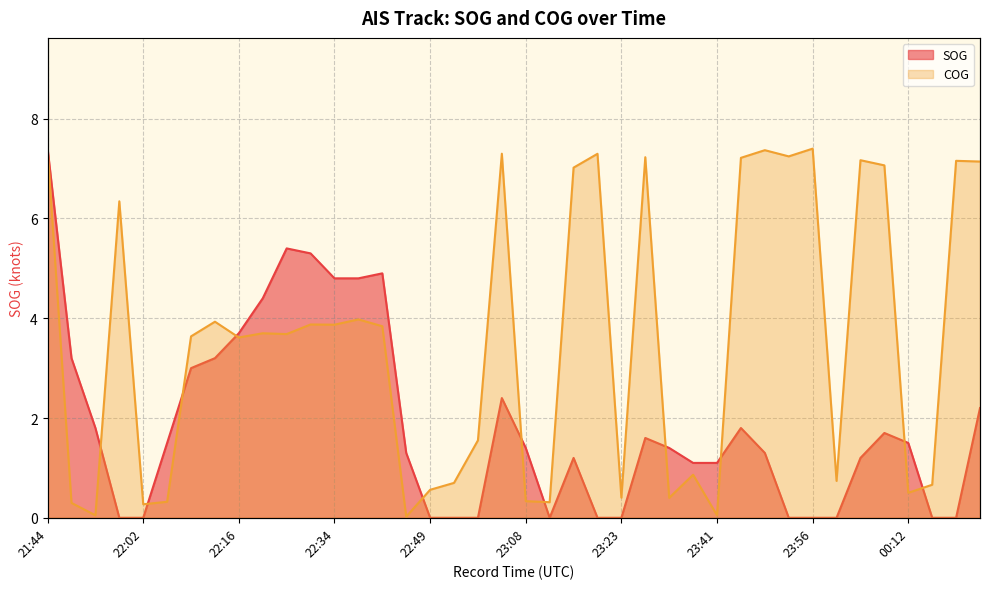

What are all the series names shown in the legend?

SOG, COG